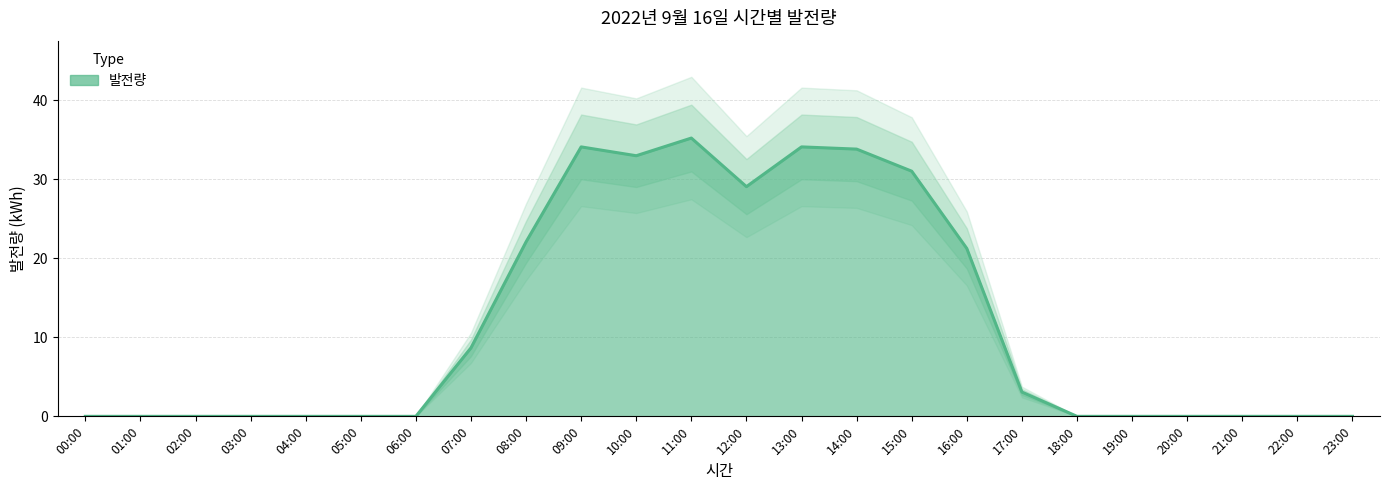

Where is the data nearest to the value 17?

16:00